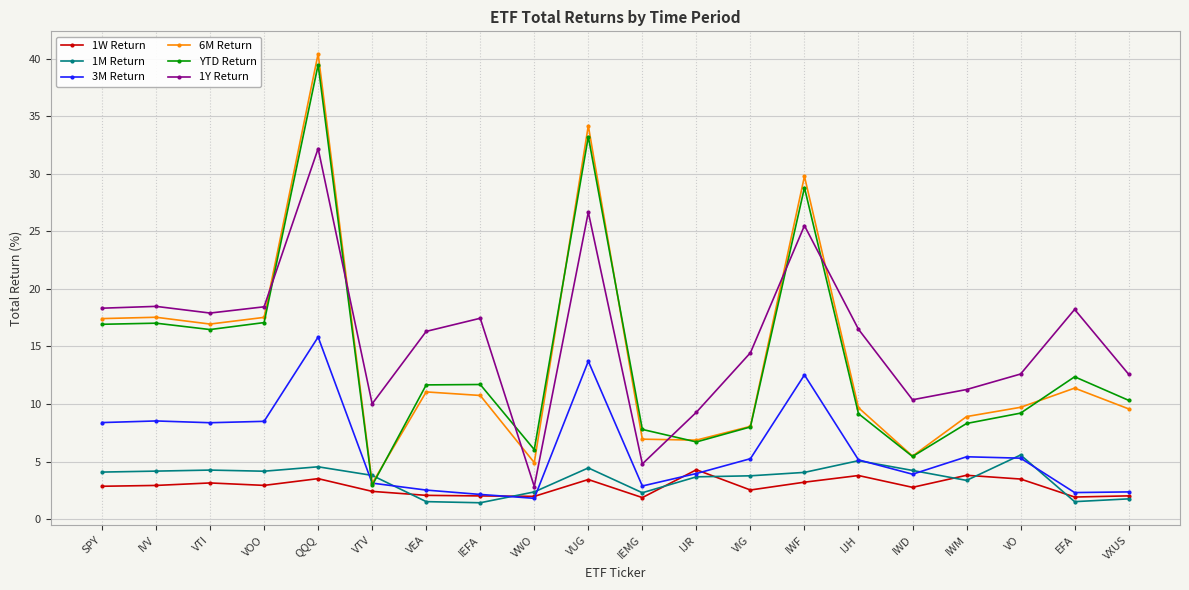

At which category is the sum across all series the highest?

QQQ